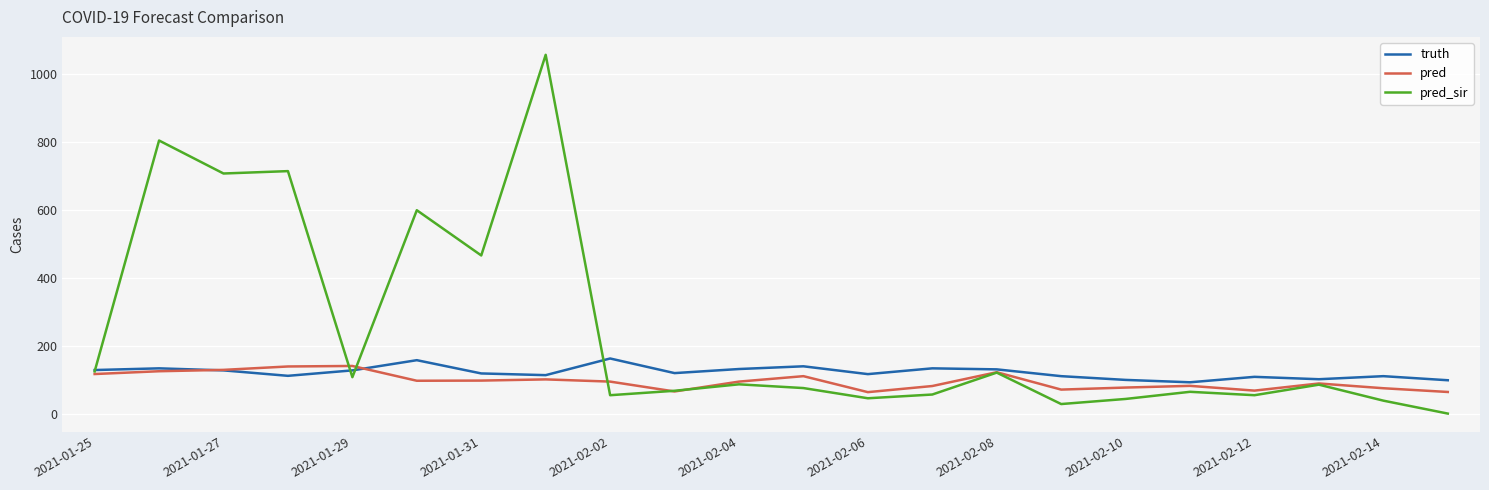

Which series has the largest total across all categories?

pred_sir